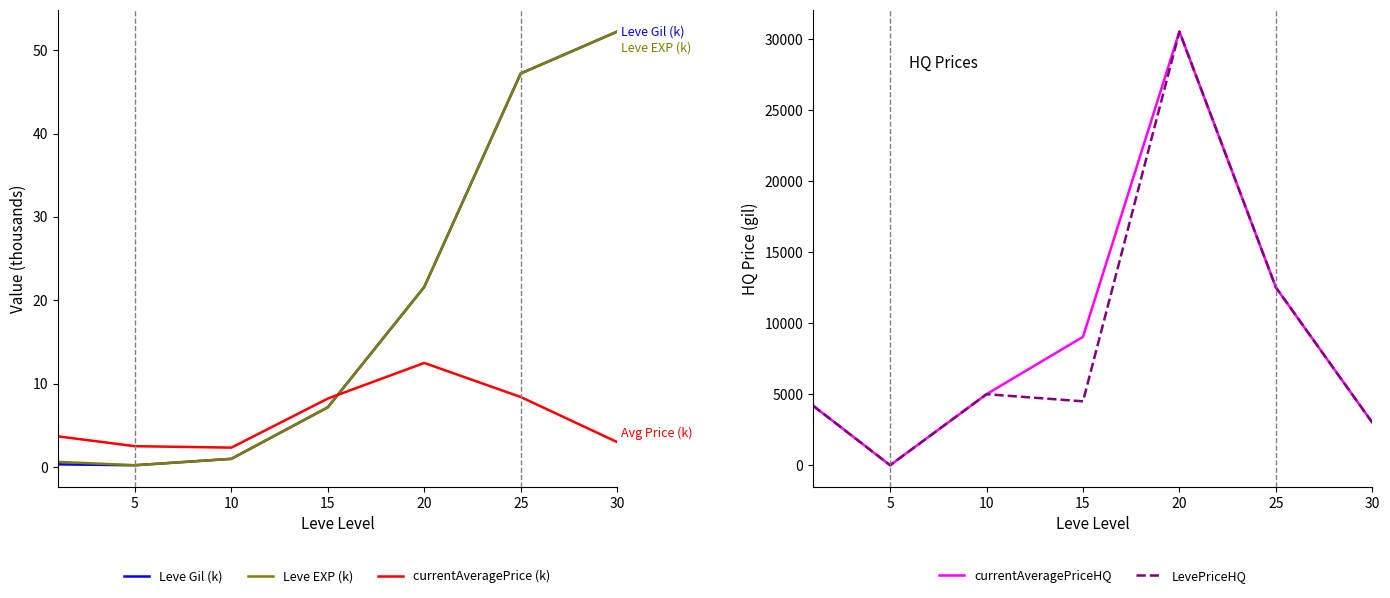

How many data points in LevePriceHQ are less than 4500?

3